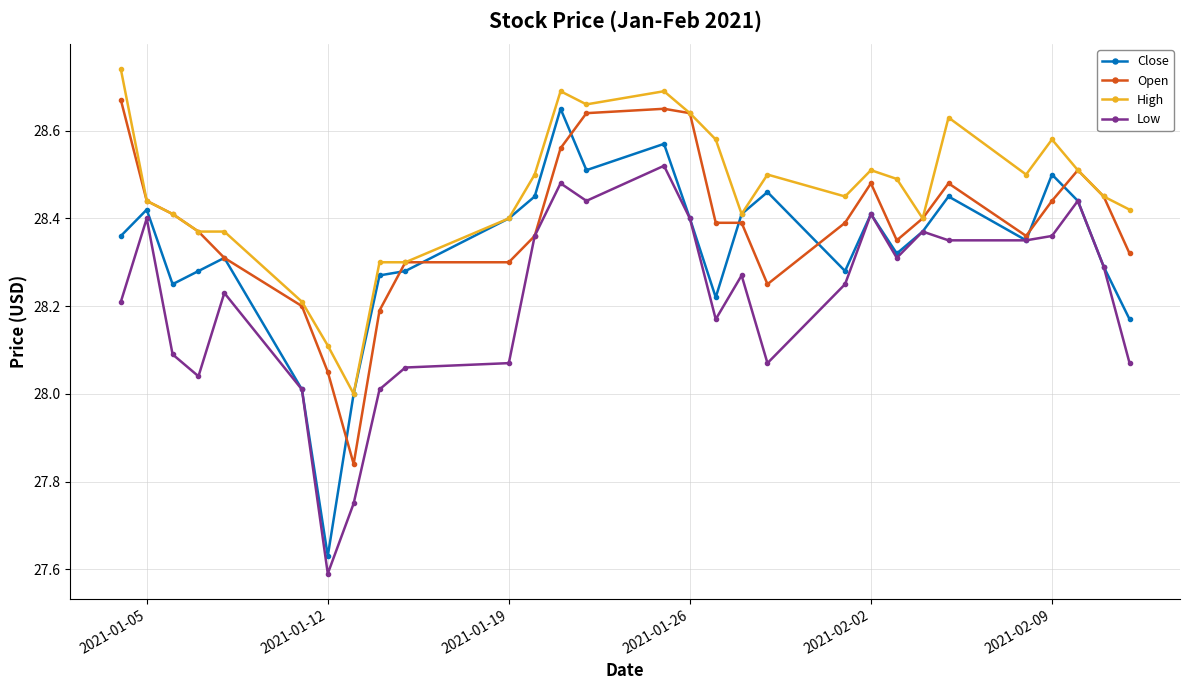

How many lines are shown in the chart?

4